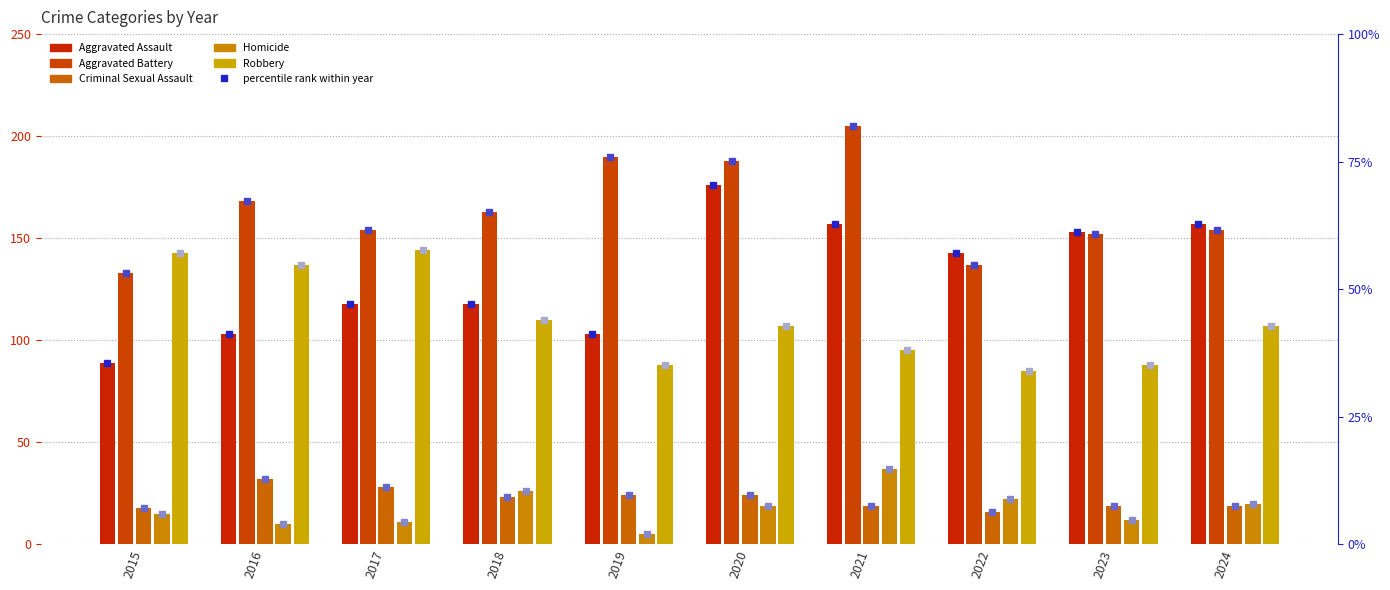

What value does the Criminal Sexual Assault series have at 2024, to the nearest 5?

20